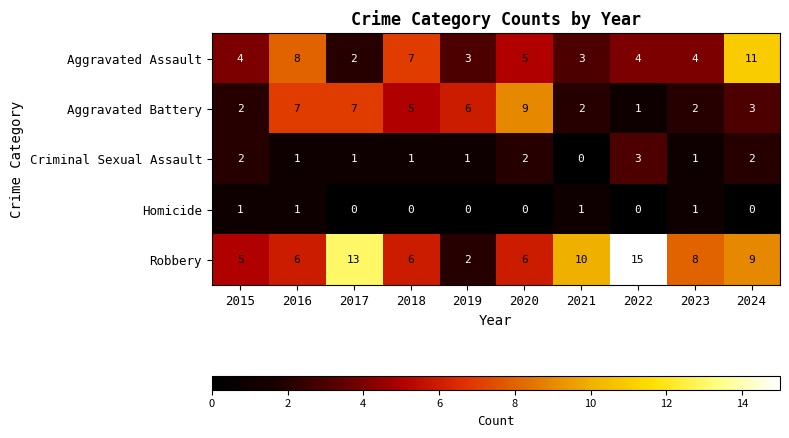

What is the difference between the maximum and minimum values in the Criminal Sexual Assault series?

3